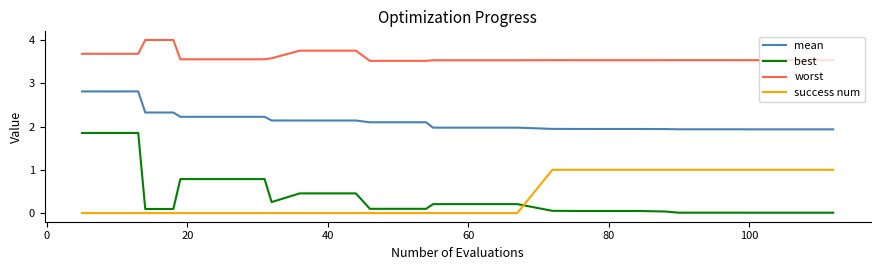

What is the average value of the success num series?

0.4